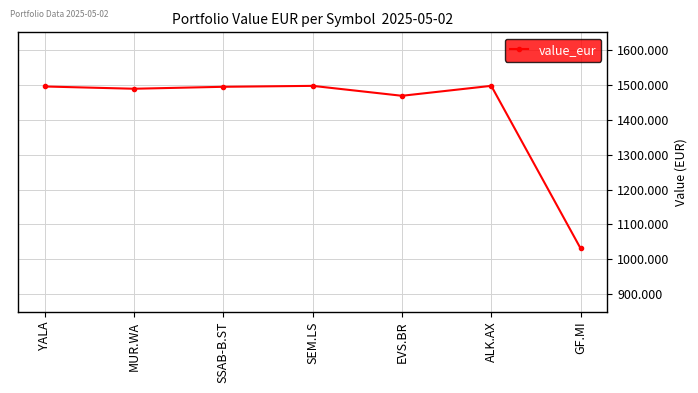

The chart shows a value of 943.5 at SSAB-B.ST. True or false?

False